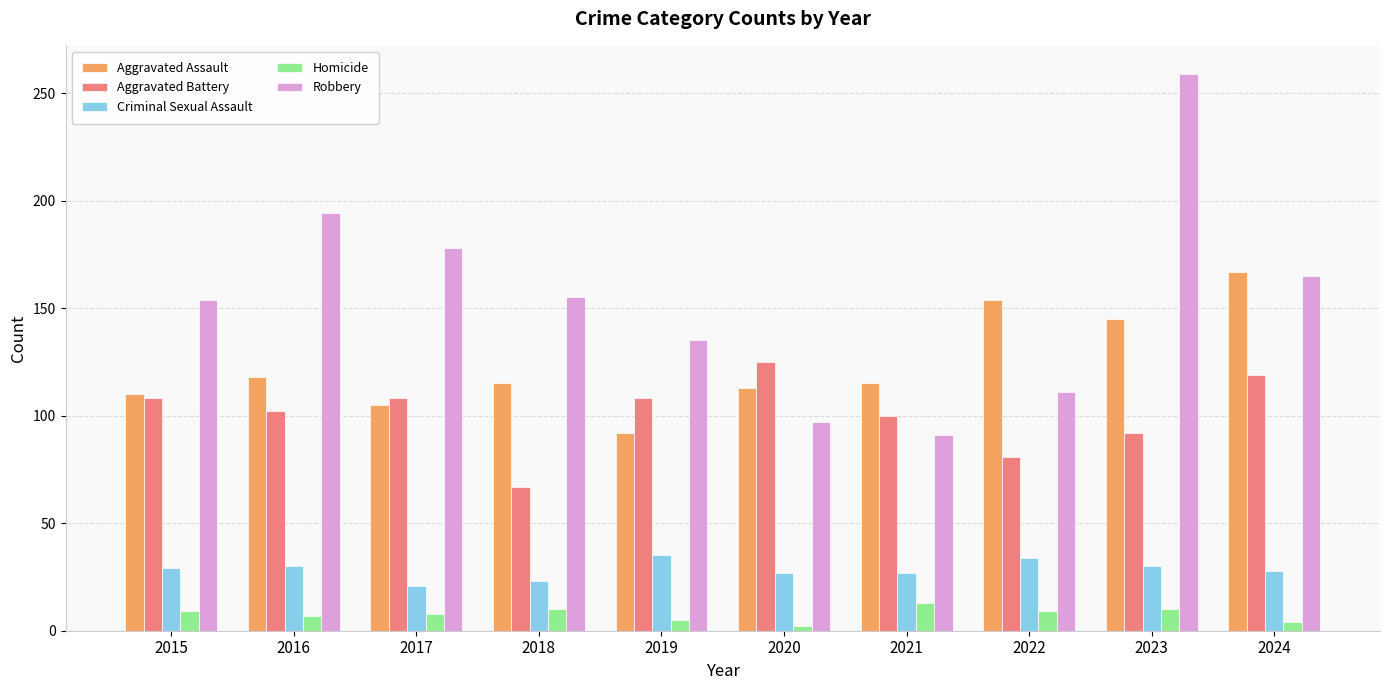

What is the sum of all Aggravated Assault values?

1234